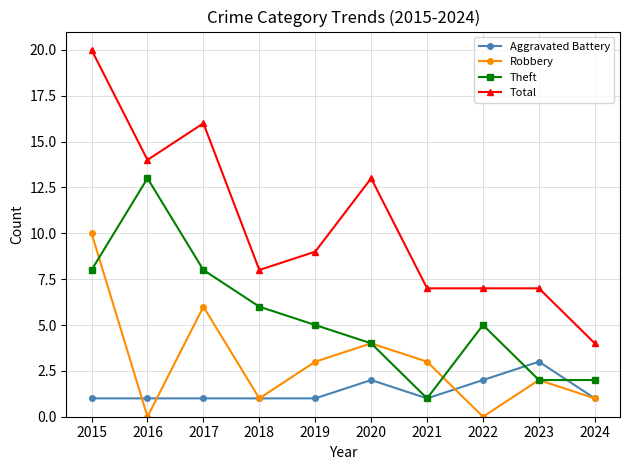

Reading left to right, list all the values displayed in this chart.

Aggravated Battery: 1	1	1	1	1	2	1	2	3	1
Robbery: 10	0	6	1	3	4	3	0	2	1
Theft: 8	13	8	6	5	4	1	5	2	2
Total: 20	14	16	8	9	13	7	7	7	4